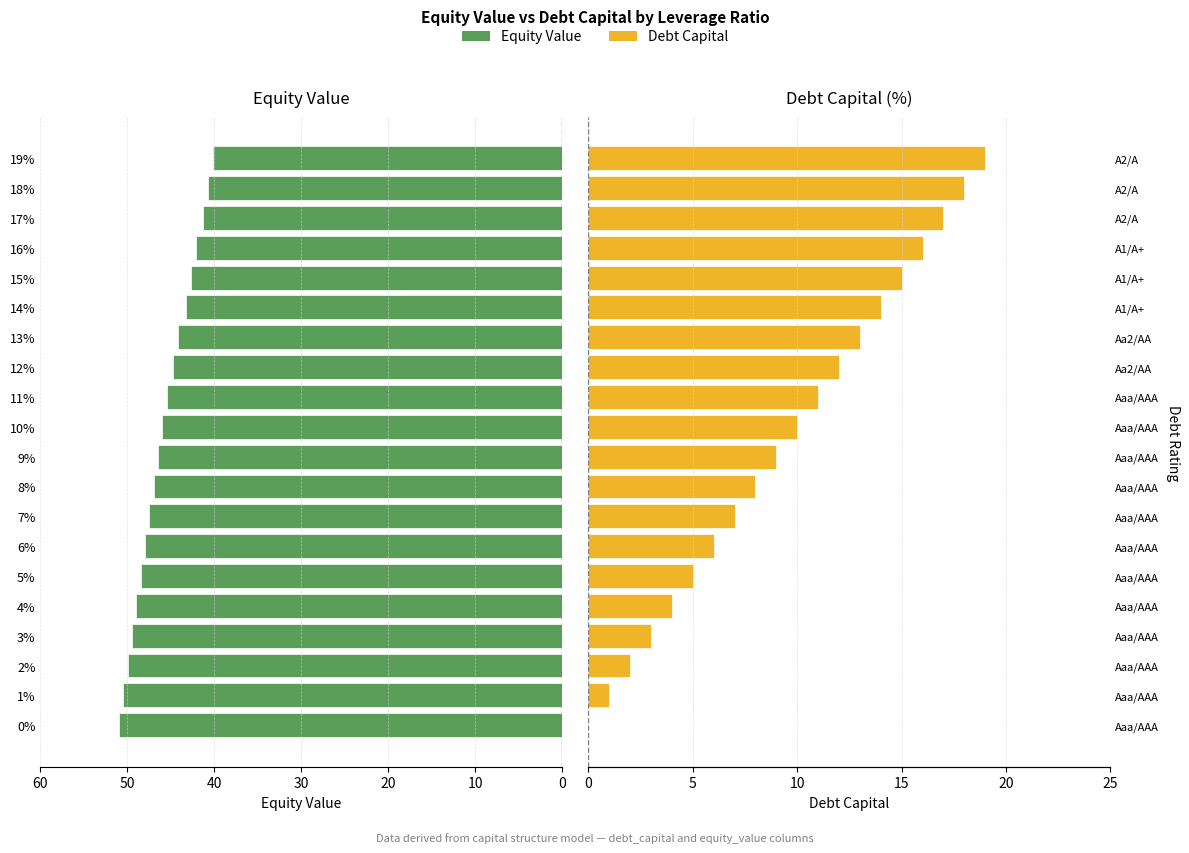

What is the maximum value for Equity Value?

51.0